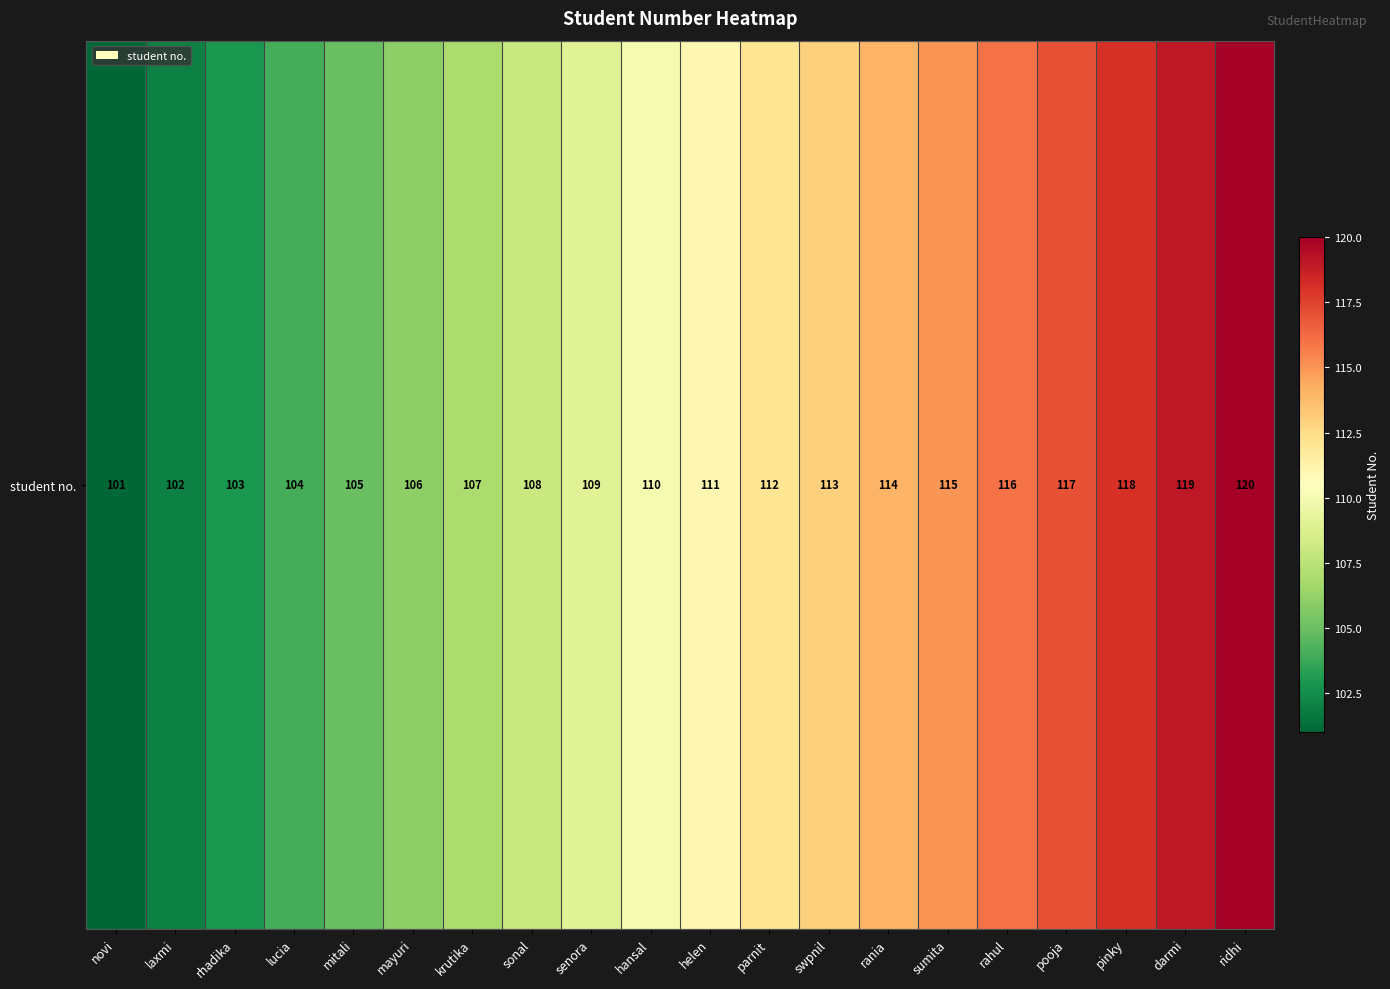

Where does the data first go above 111?

parnit